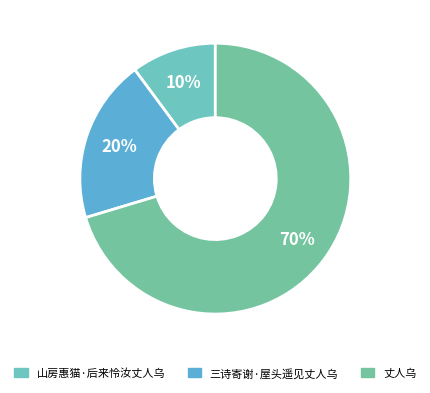

How many slices are in this pie chart?

3